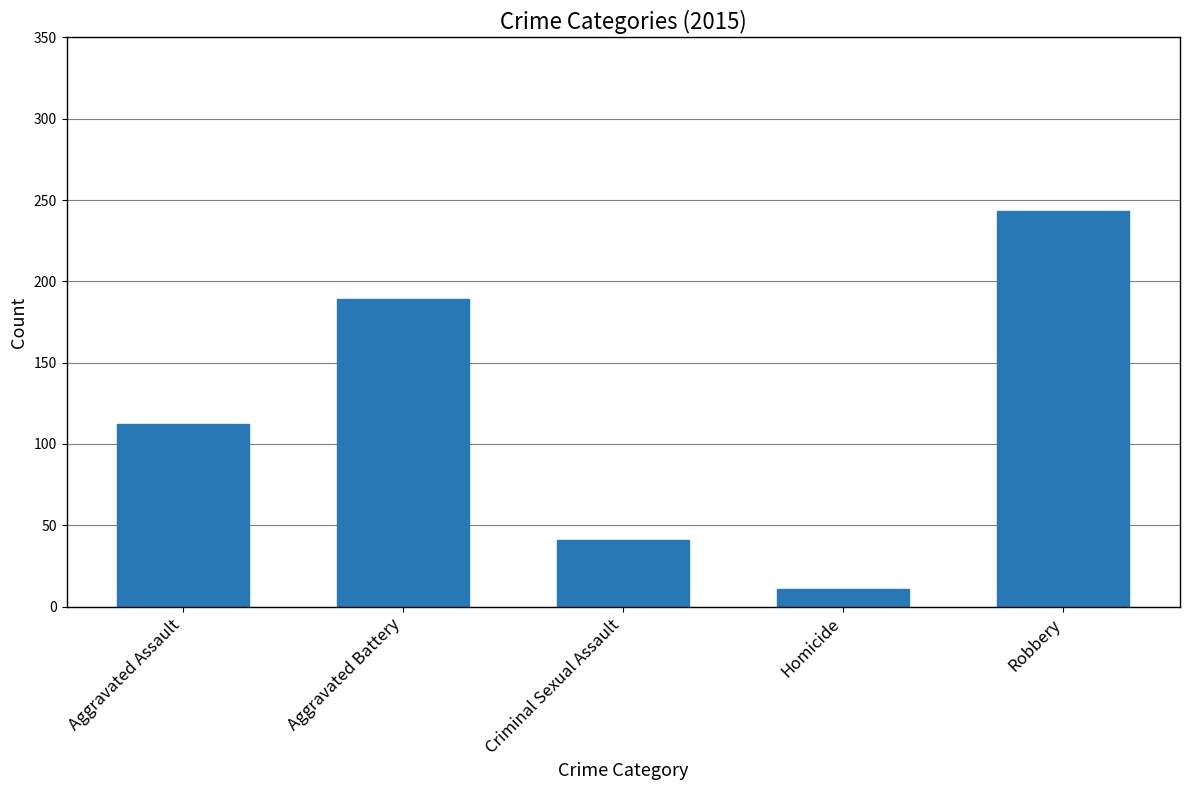

List the labels in order of value, largest first.

Robbery, Aggravated Battery, Aggravated Assault, Criminal Sexual Assault, Homicide